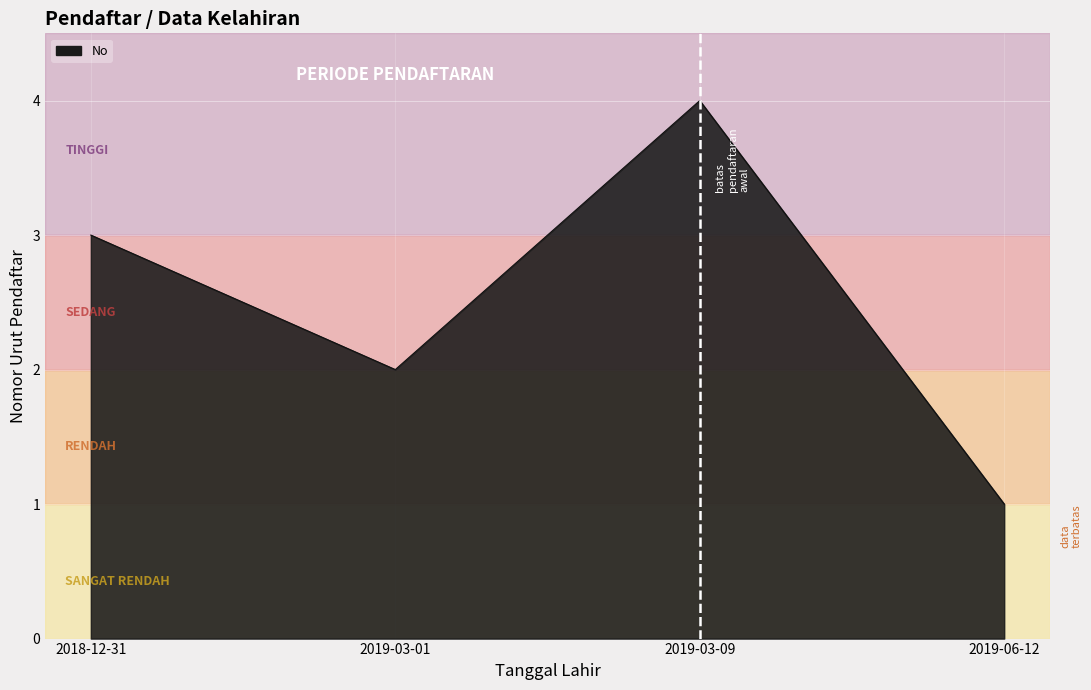

Where is the first local maximum?

2019-03-09